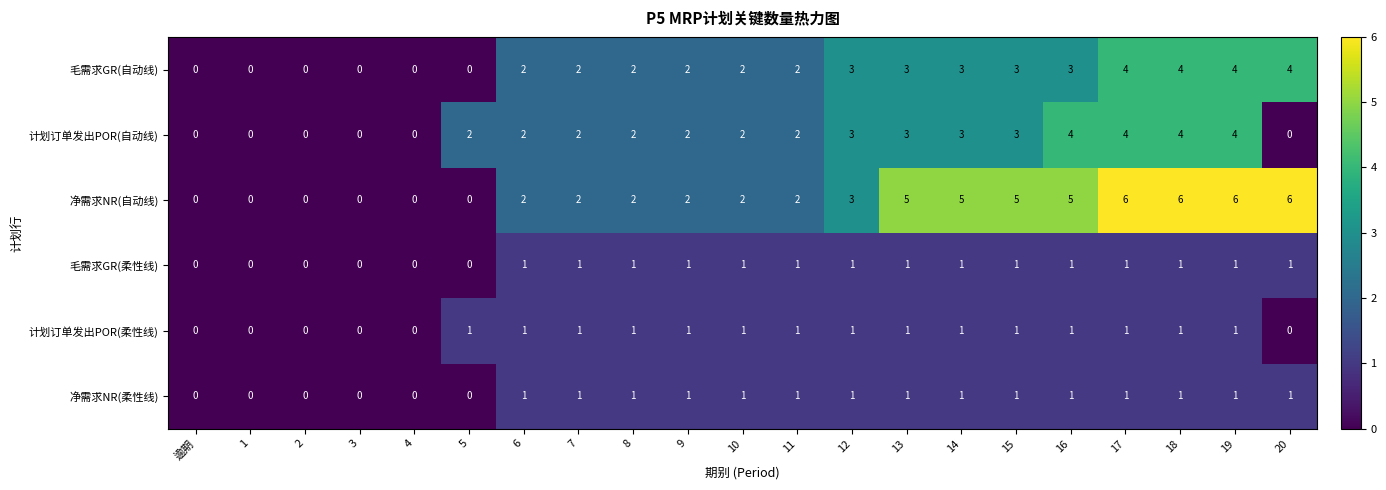

What is the maximum value for 计划订单发出POR(自动线)?

4